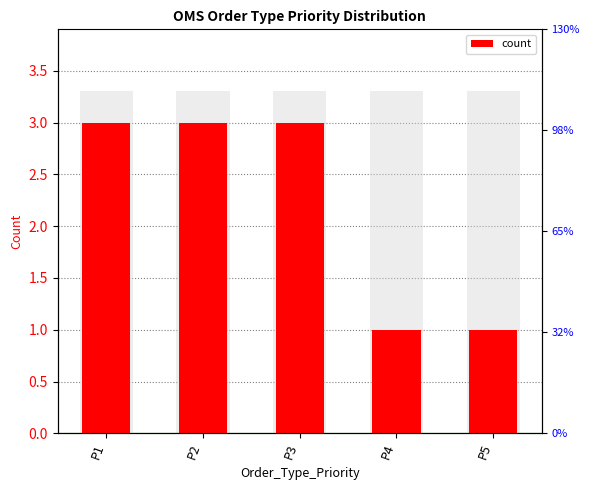

Are the bars horizontal?

No